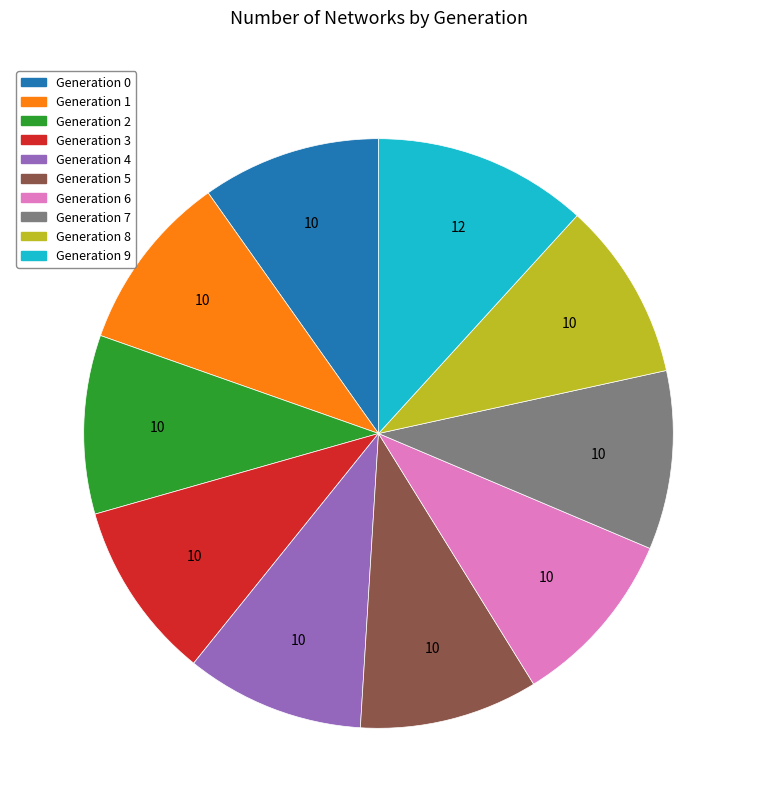

Does any single category account for the majority?

No